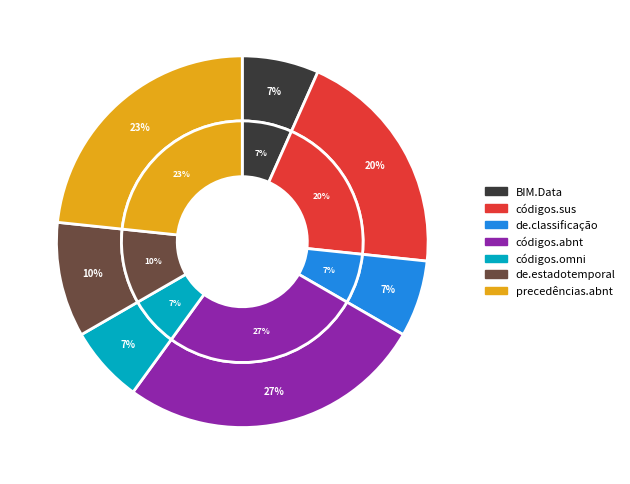

To the nearest percent, what percentage of the pie is BIM.Data?

7%